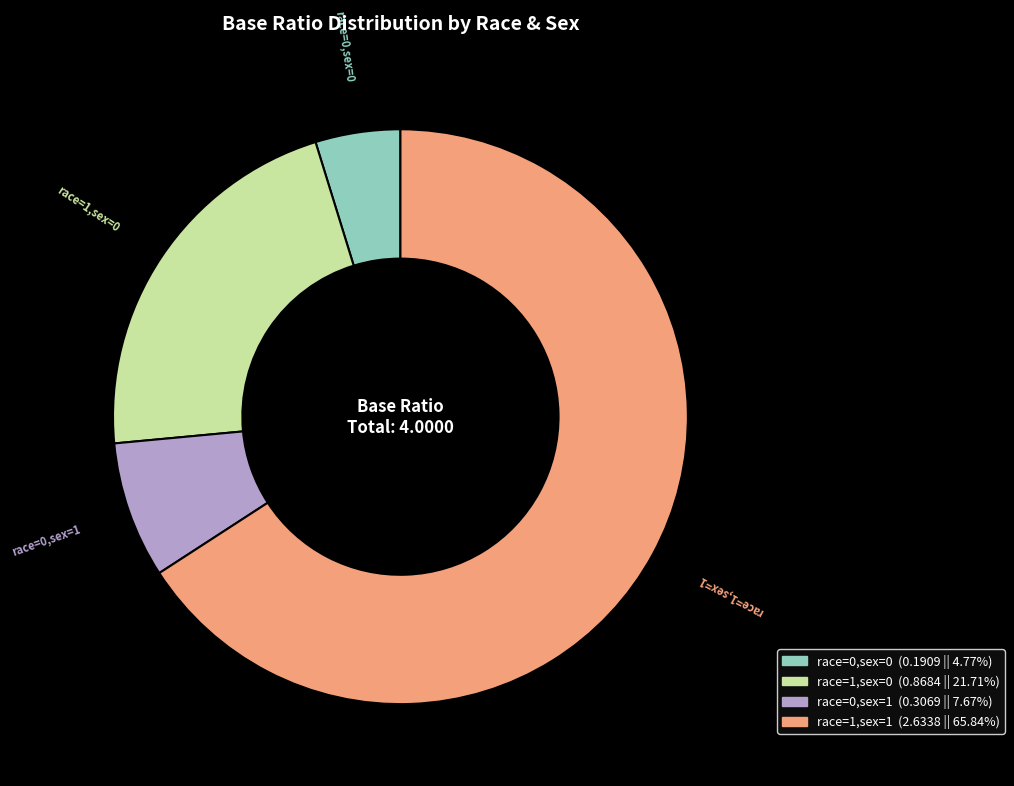

How many slices are in this pie chart?

4